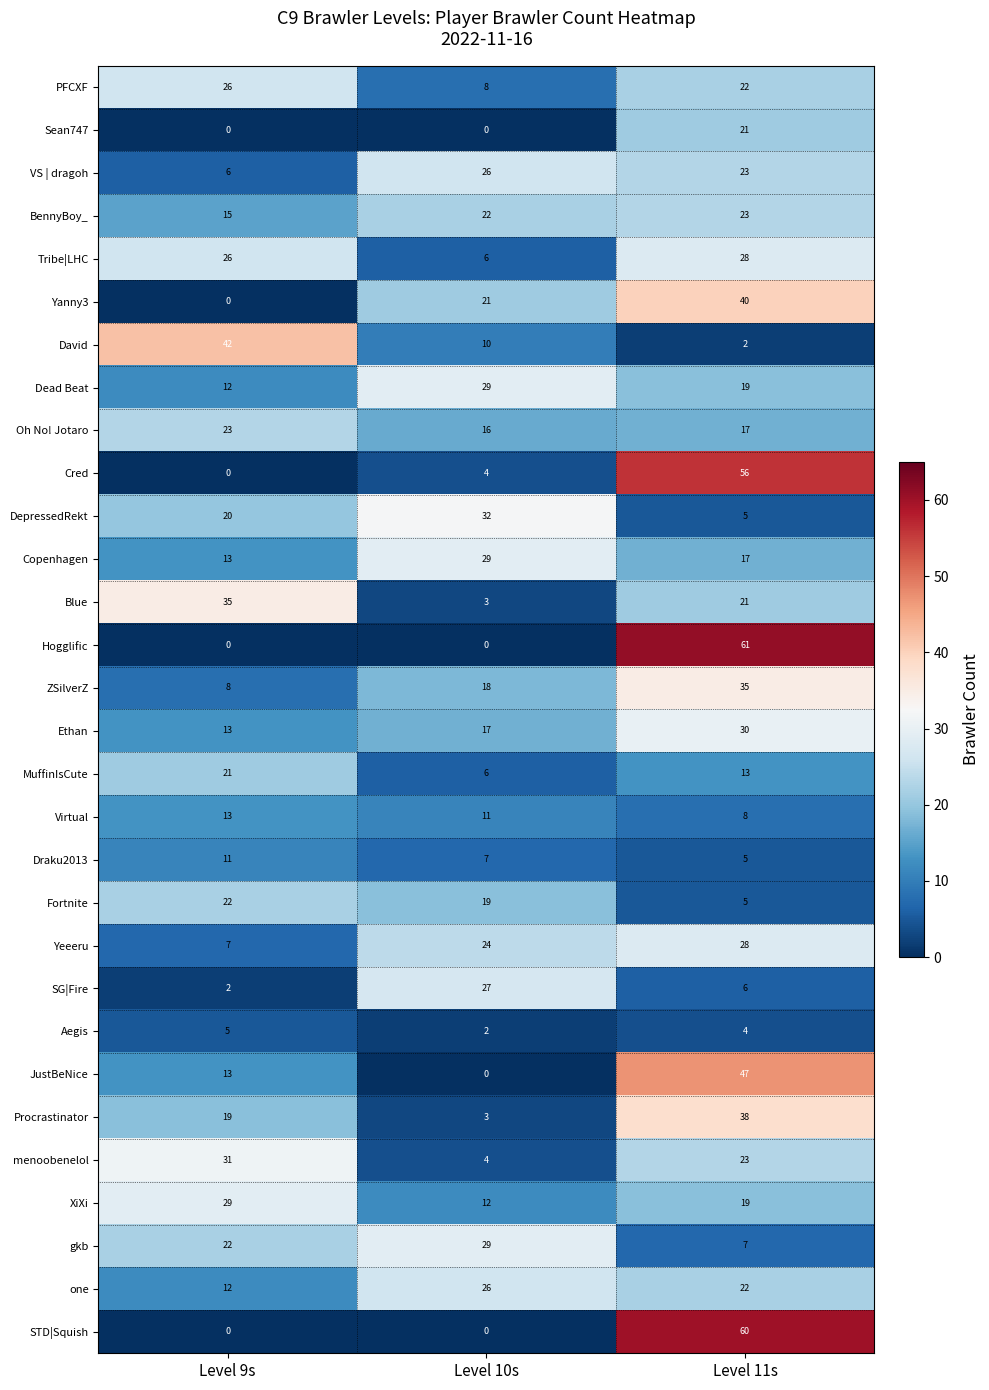

What is the difference between the highest and lowest values at Level 10s?

32